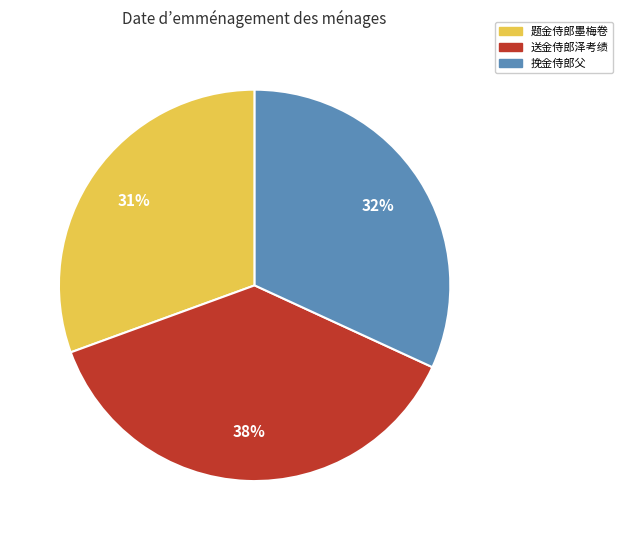

Rank the categories by value from highest to lowest.

送金侍郎泽考绩, 挽金侍郎父, 题金侍郎墨梅卷